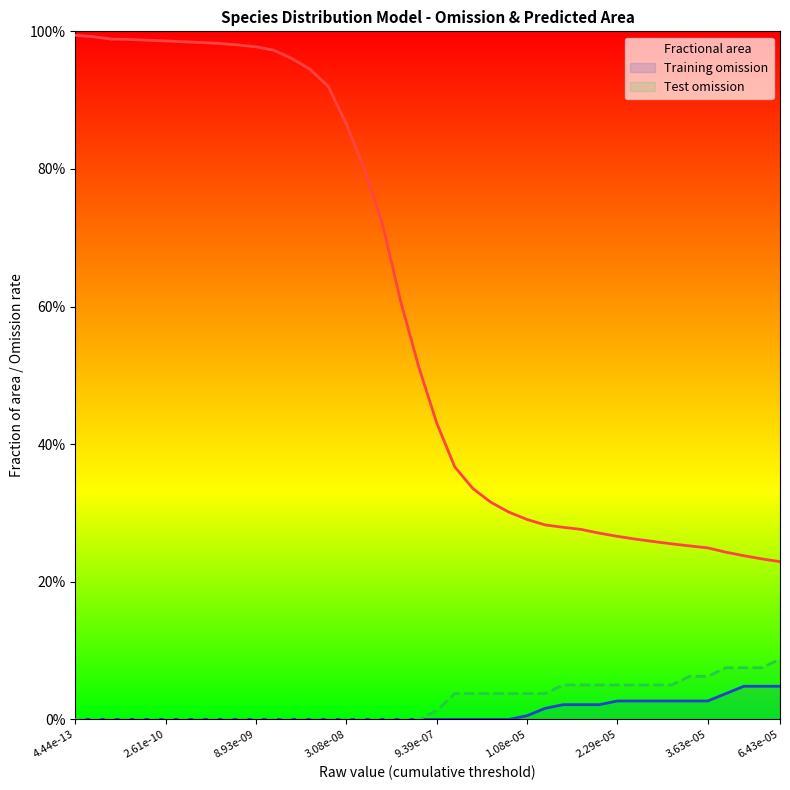

At how many categories does at least one series exceed 0?

40